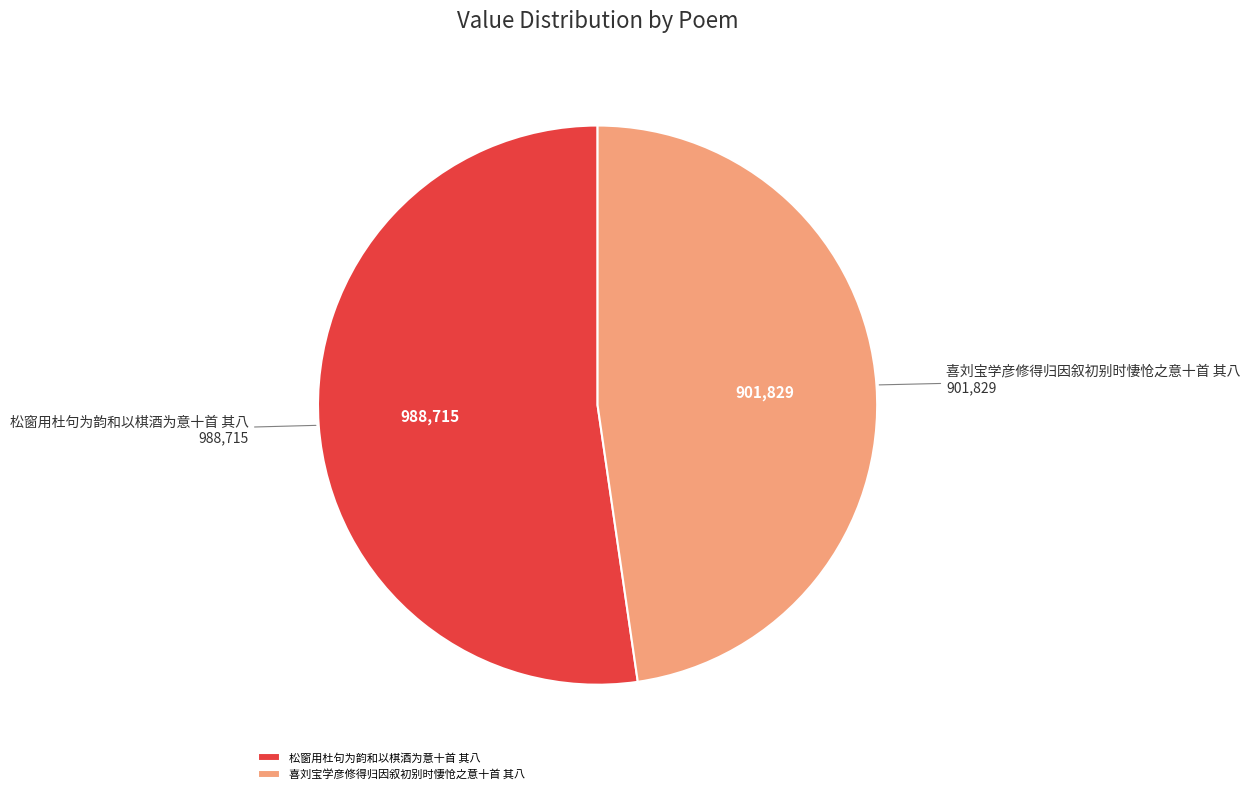

Between 松窗用杜句为韵和以棋酒为意十首 其八 and 喜刘宝学彦修得归因叙初别时悽怆之意十首 其八, which is larger?

松窗用杜句为韵和以棋酒为意十首 其八